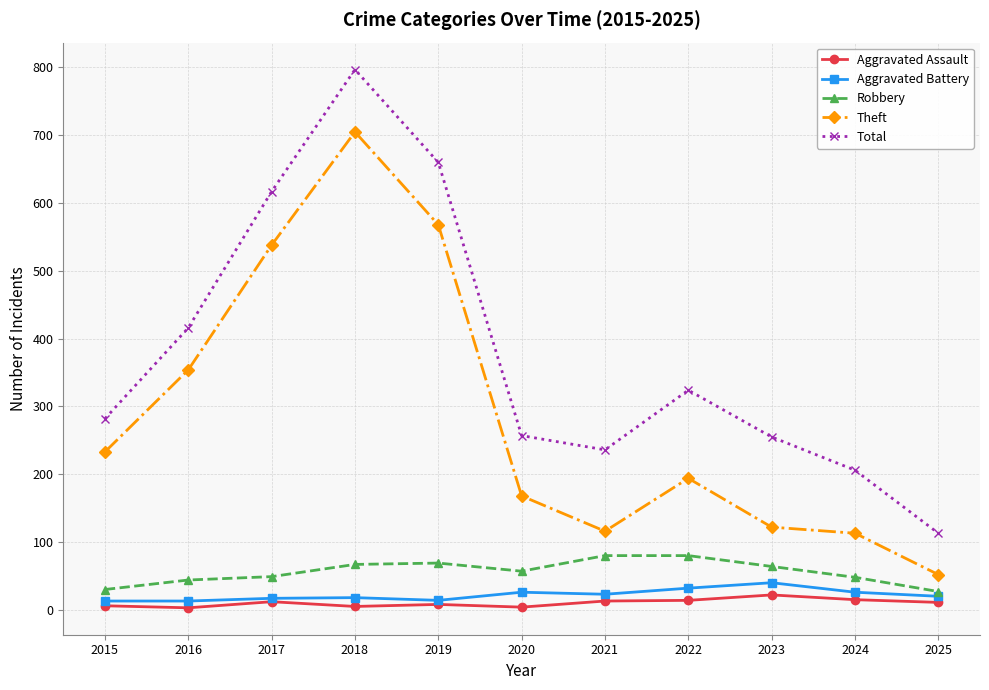

In Total, how many points are higher than both neighbors (excluding endpoints)?

2